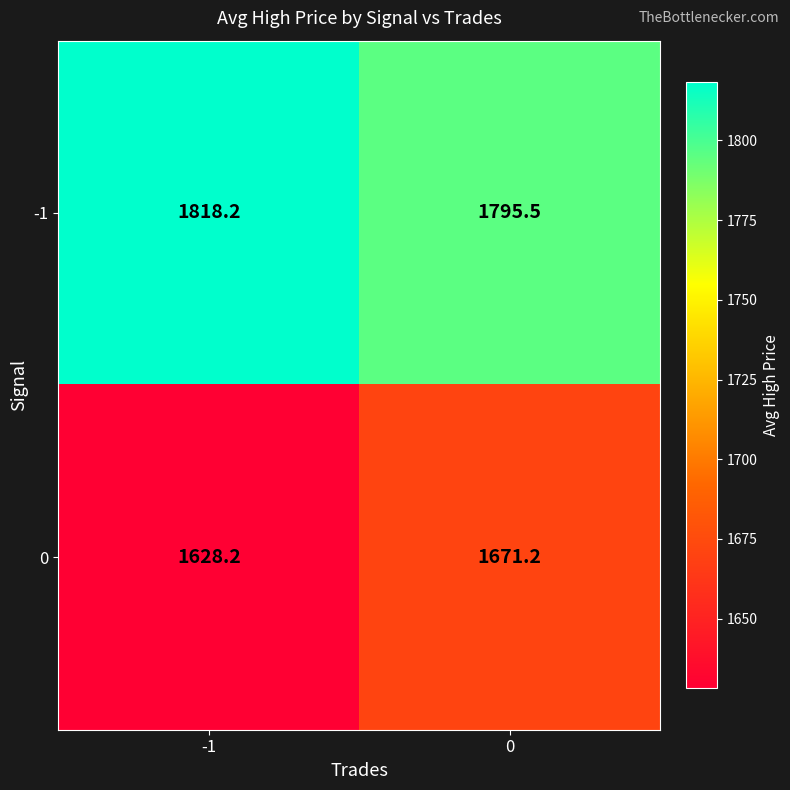

Reading left to right, what are all the values shown in this chart?

-1: -1=1818.2	0=1795.5
0: -1=1628.2	0=1671.2